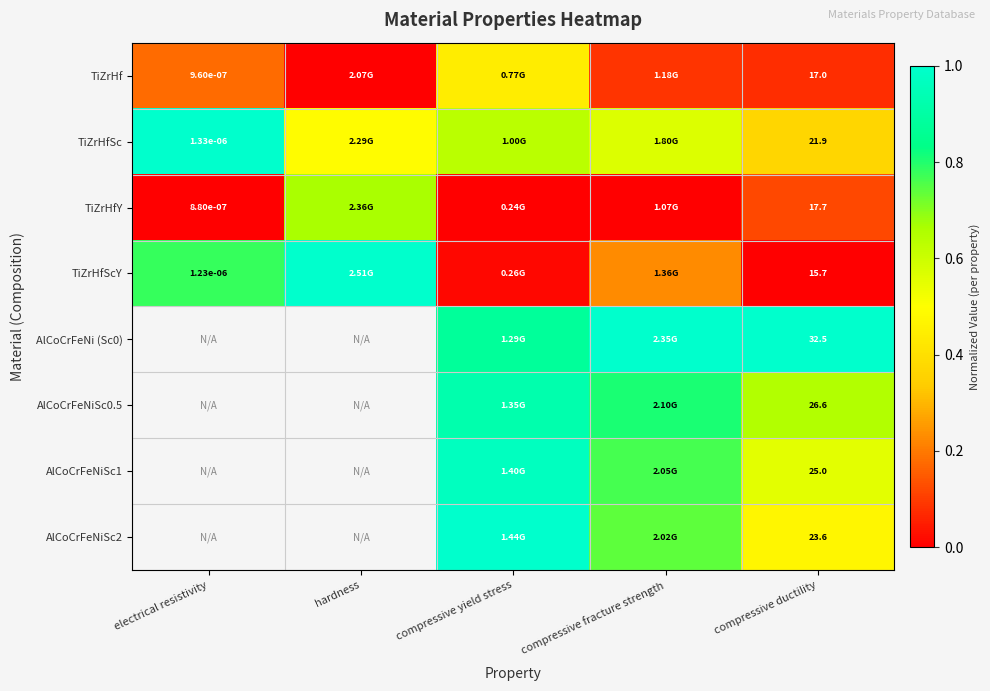

The TiZrHfY series shows 0.7 at hardness. True or false?

True